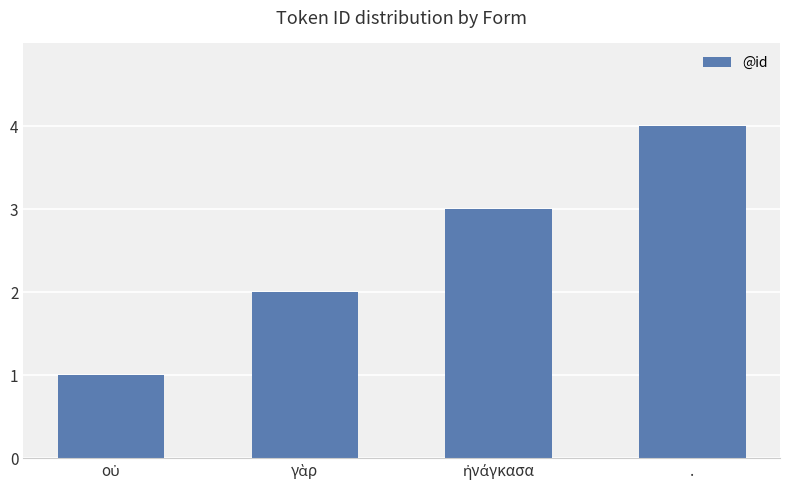

Does the chart contain any negative values?

No